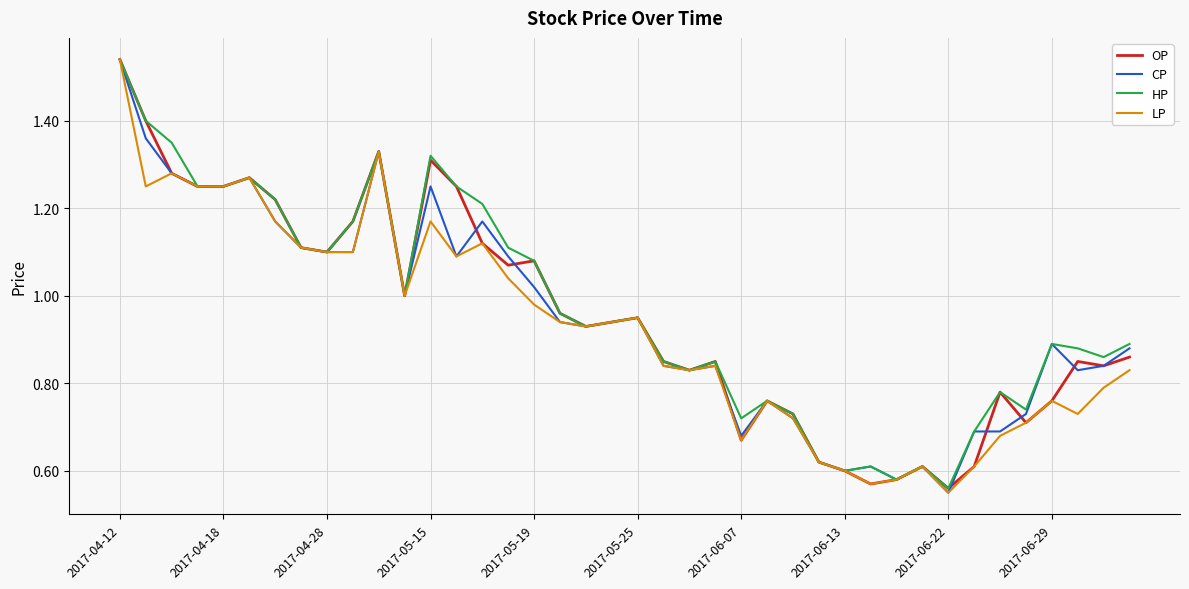

What is the average value of the OP series?

1.0